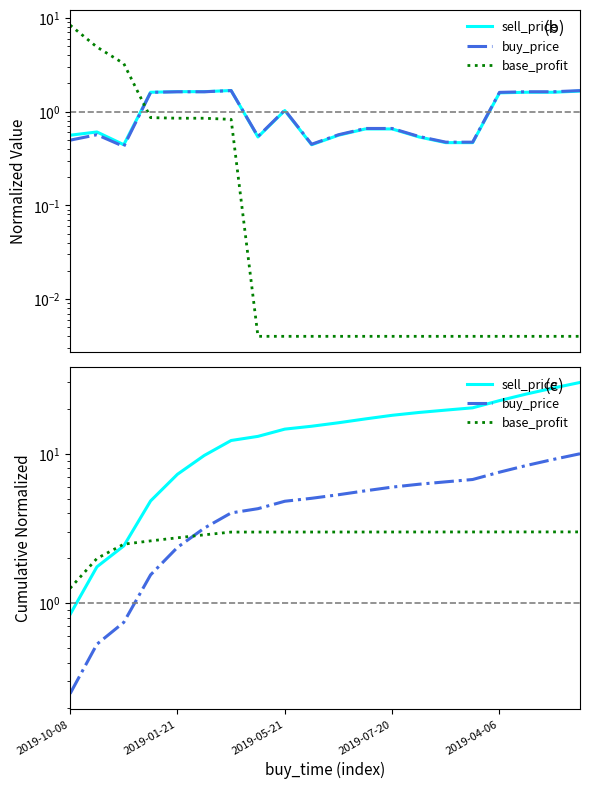

Reading left to right, transcribe all the data shown in this chart.

sell_price: 0.8	1.8	2.4	4.8	7.3	9.7	12.3	13.1	14.6	15.3	16.1	17.1	18.1	18.9	19.6	20.3	22.7	25.1	27.5	30.0
buy_price: 0.2	0.5	0.7	1.5	2.4	3.2	4.0	4.3	4.8	5.0	5.3	5.7	6.0	6.3	6.5	6.7	7.5	8.3	9.2	10.0
base_profit: 1.3	2.0	2.5	2.6	2.7	2.9	3.0	3.0	3.0	3.0	3.0	3.0	3.0	3.0	3.0	3.0	3.0	3.0	3.0	3.0